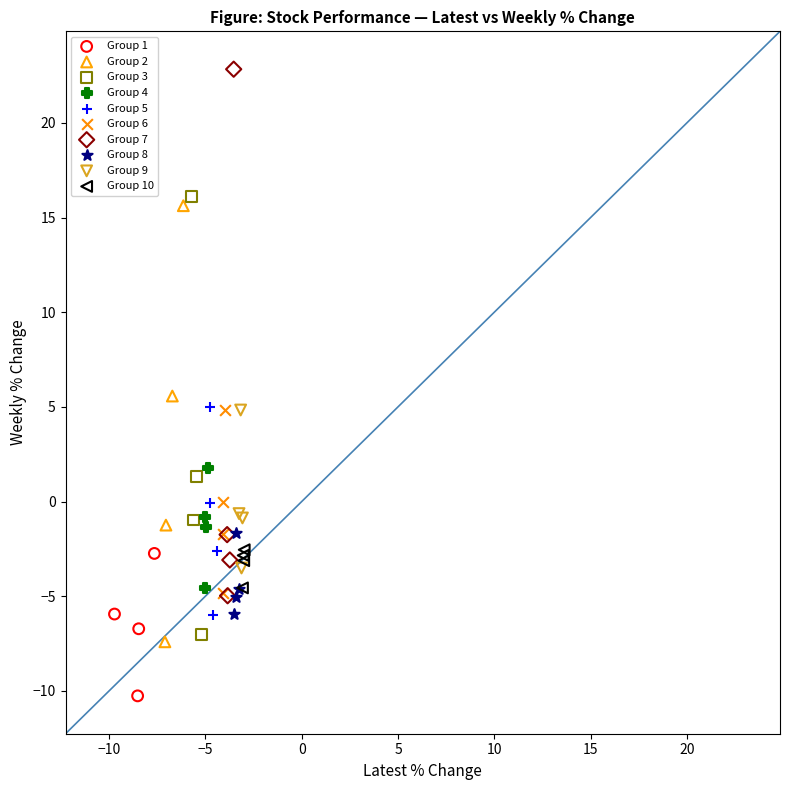

Which series contains the highest Y value?

Group 7